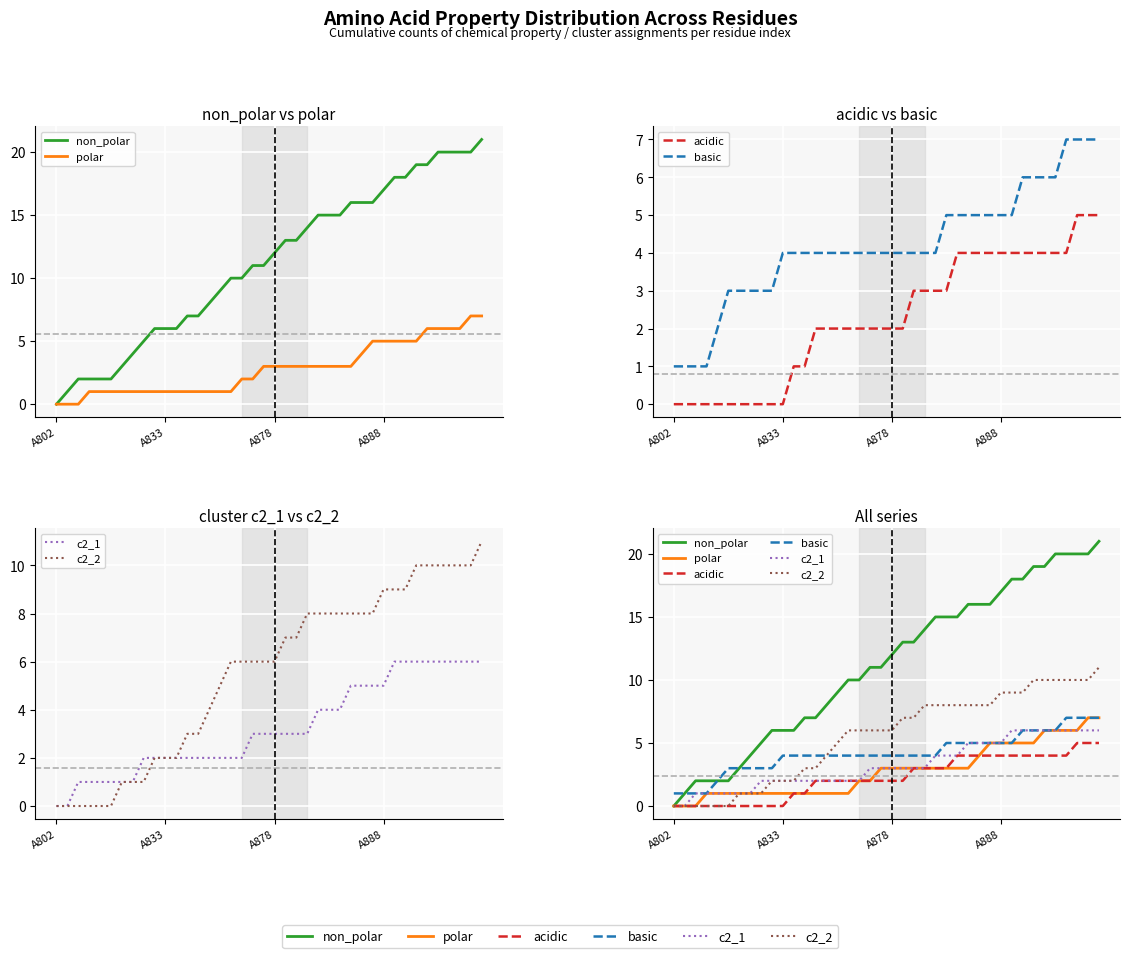

True or false: non_polar has a value of 12 at A878.

True